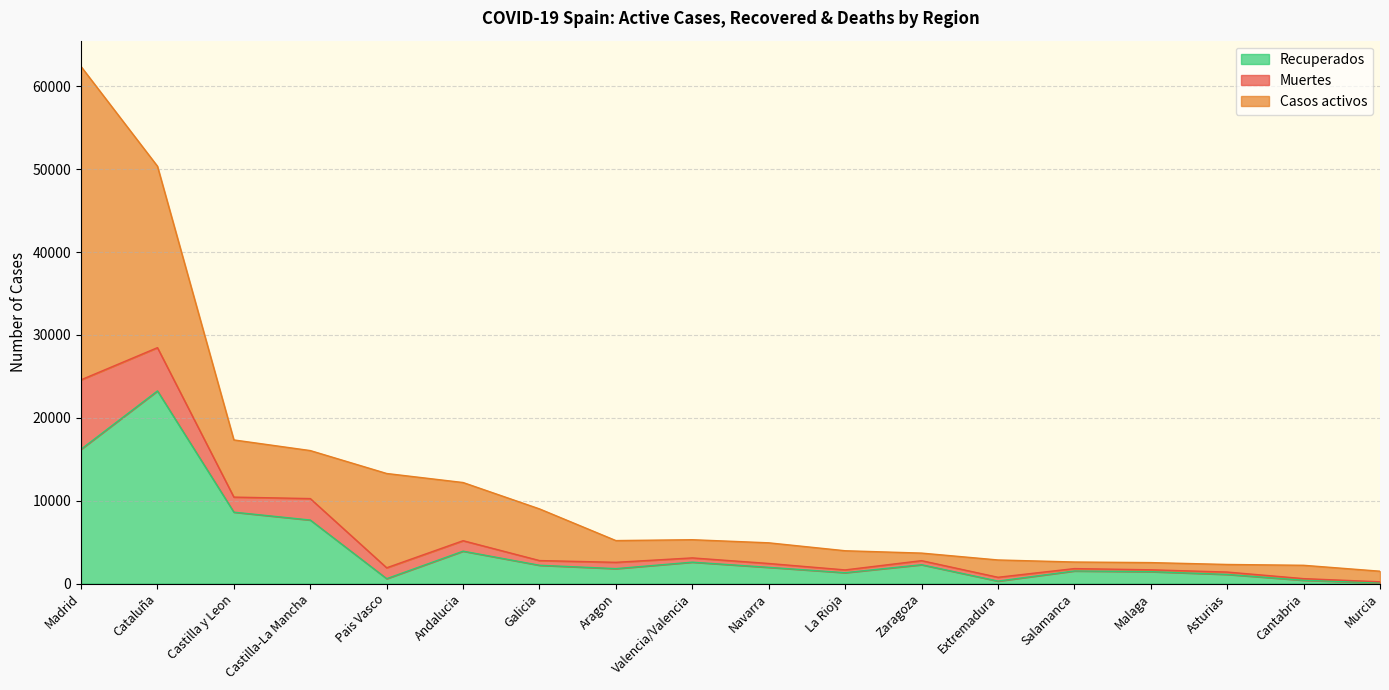

At which label does Recuperados reach its peak?

Cataluña